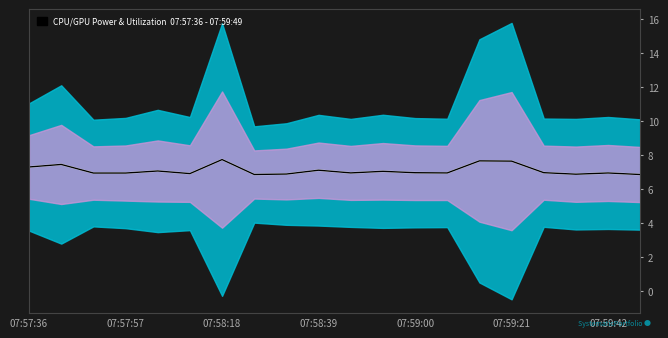

What is the approximate value of CPU Power at 10?

7.0